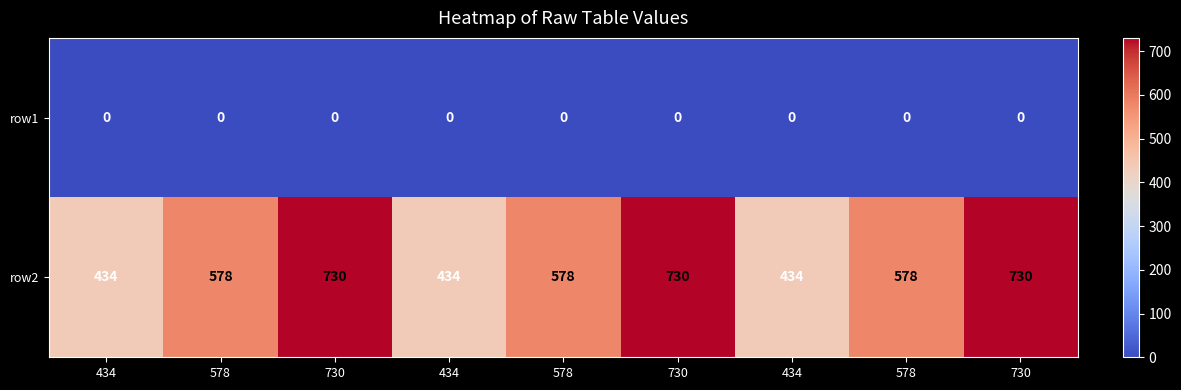

What is the spread (max minus min) of values at 578?

578